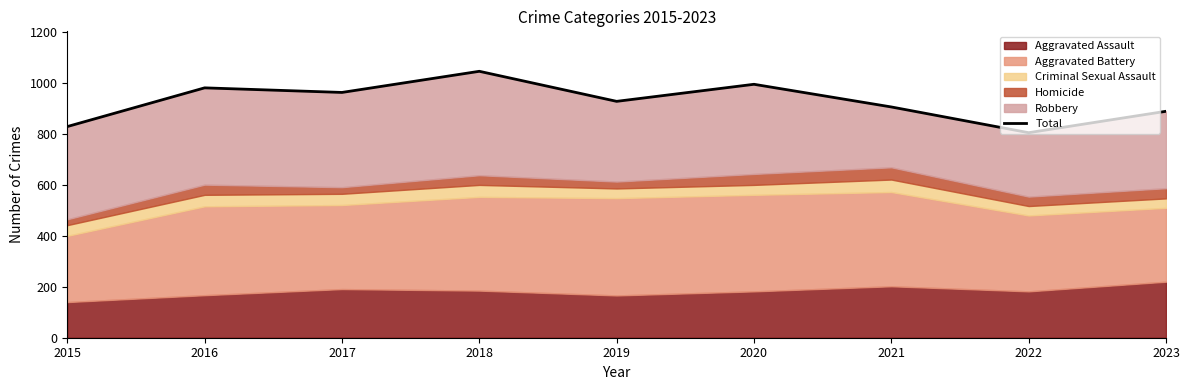

List the labels in order of value, largest first.

2018, 2020, 2016, 2017, 2019, 2021, 2023, 2015, 2022